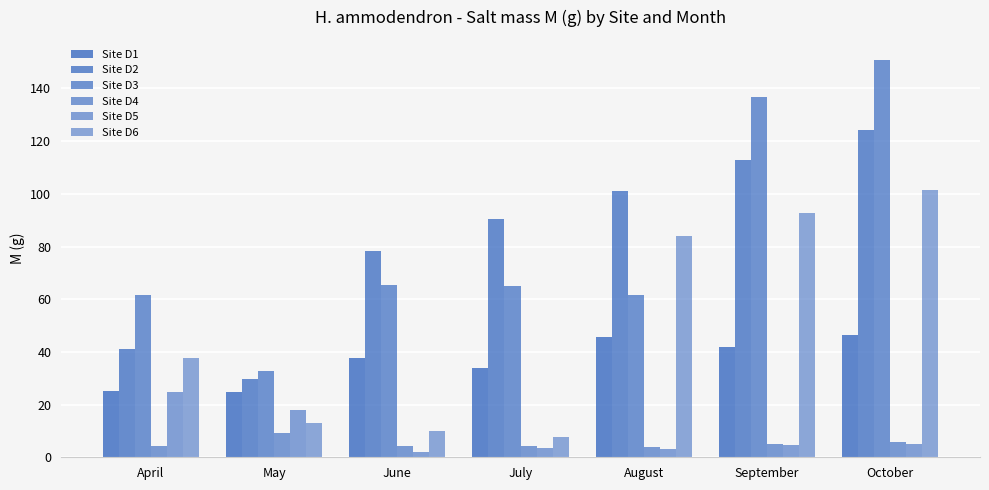

What is the difference between the highest and lowest values at May?

23.5